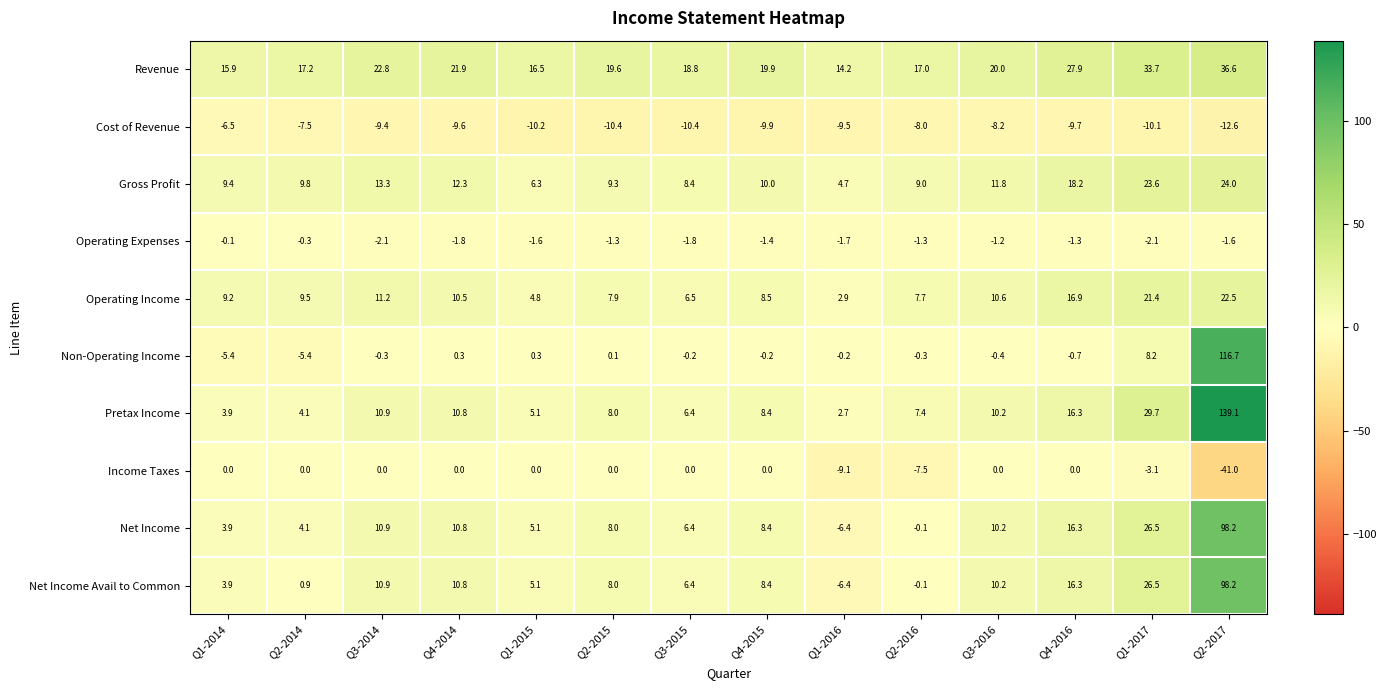

Is it true that Gross Profit equals 20.2 at Q3-2016?

False